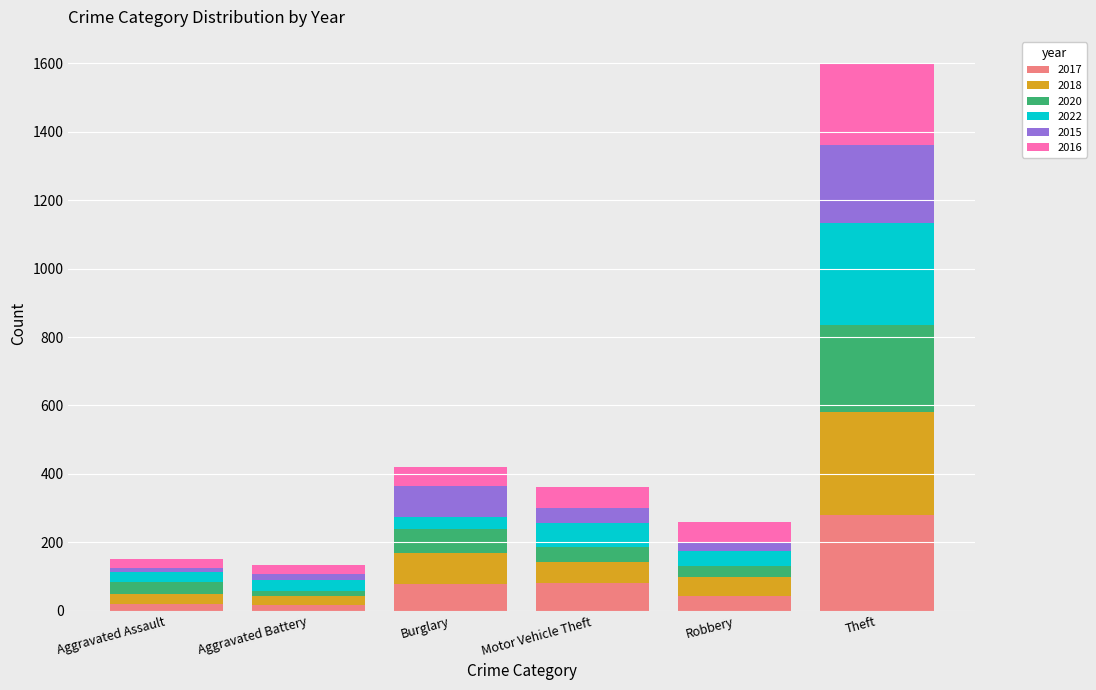

Does the chart contain stacked bars?

Yes